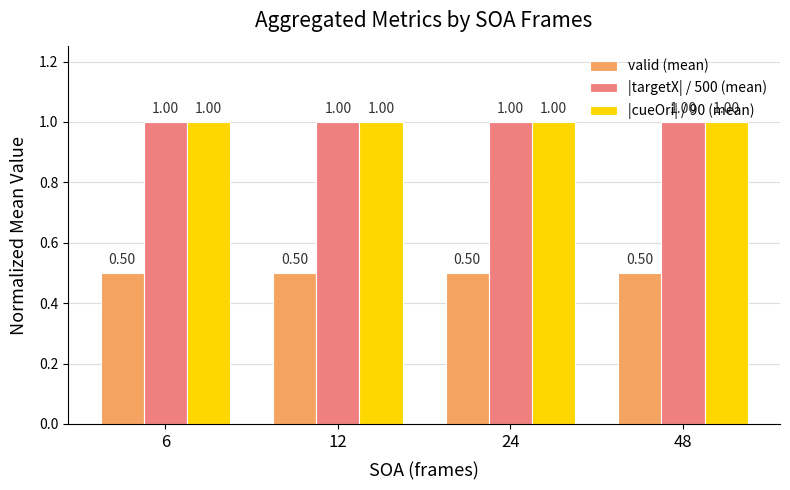

Are the bars horizontal?

No